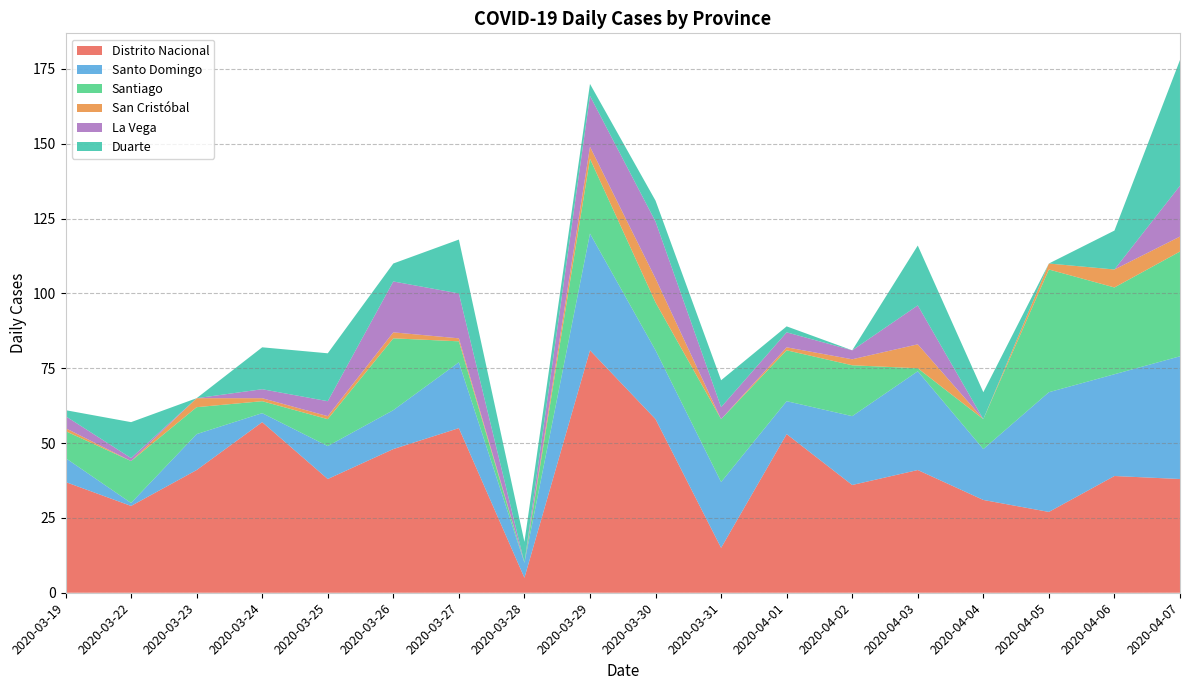

Reading left to right, extract all data points from this chart.

Distrito Nacional: 2020-03-19=37	2020-03-22=29	2020-03-23=41	2020-03-24=57	2020-03-25=38	2020-03-26=48	2020-03-27=55	2020-03-28=5	2020-03-29=81	2020-03-30=58	2020-03-31=15	2020-04-01=53	2020-04-02=36	2020-04-03=41	2020-04-04=31	2020-04-05=27	2020-04-06=39	2020-04-07=38
Santo Domingo: 2020-03-19=8	2020-03-22=1	2020-03-23=12	2020-03-24=3	2020-03-25=11	2020-03-26=13	2020-03-27=22	2020-03-28=5	2020-03-29=39	2020-03-30=23	2020-03-31=22	2020-04-01=11	2020-04-02=23	2020-04-03=33	2020-04-04=17	2020-04-05=40	2020-04-06=34	2020-04-07=41
Santiago: 2020-03-19=9	2020-03-22=14	2020-03-23=9	2020-03-24=4	2020-03-25=9	2020-03-26=24	2020-03-27=7	2020-03-28=0	2020-03-29=25	2020-03-30=16	2020-03-31=21	2020-04-01=17	2020-04-02=17	2020-04-03=1	2020-04-04=10	2020-04-05=41	2020-04-06=29	2020-04-07=35
San Cristóbal: 2020-03-19=1	2020-03-22=0	2020-03-23=3	2020-03-24=1	2020-03-25=1	2020-03-26=2	2020-03-27=1	2020-03-28=0	2020-03-29=4	2020-03-30=8	2020-03-31=0	2020-04-01=1	2020-04-02=2	2020-04-03=8	2020-04-04=0	2020-04-05=2	2020-04-06=6	2020-04-07=5
La Vega: 2020-03-19=4	2020-03-22=1	2020-03-23=0	2020-03-24=3	2020-03-25=5	2020-03-26=17	2020-03-27=15	2020-03-28=0	2020-03-29=17	2020-03-30=19	2020-03-31=4	2020-04-01=5	2020-04-02=3	2020-04-03=13	2020-04-04=0	2020-04-05=0	2020-04-06=0	2020-04-07=17
Duarte: 2020-03-19=2	2020-03-22=12	2020-03-23=0	2020-03-24=14	2020-03-25=16	2020-03-26=6	2020-03-27=18	2020-03-28=7	2020-03-29=4	2020-03-30=7	2020-03-31=9	2020-04-01=2	2020-04-02=0	2020-04-03=20	2020-04-04=9	2020-04-05=0	2020-04-06=13	2020-04-07=42